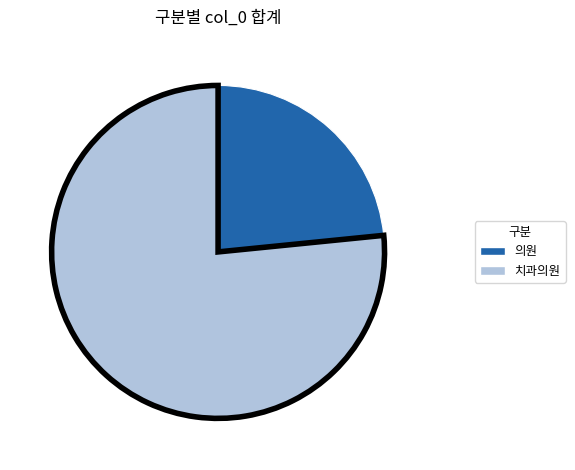

Is there any slice that represents more than half of the pie?

Yes